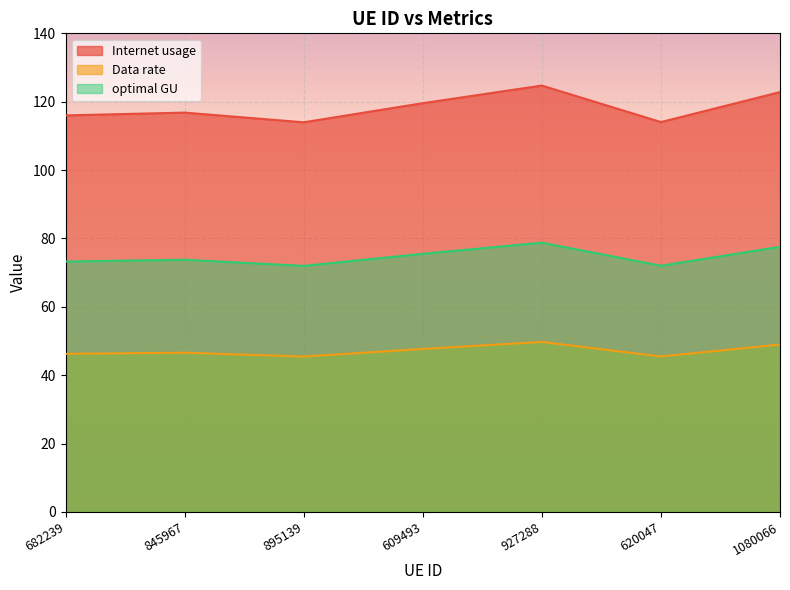

At 682239, list the series in order from largest to smallest.

Internet usage, optimal GU, Data rate